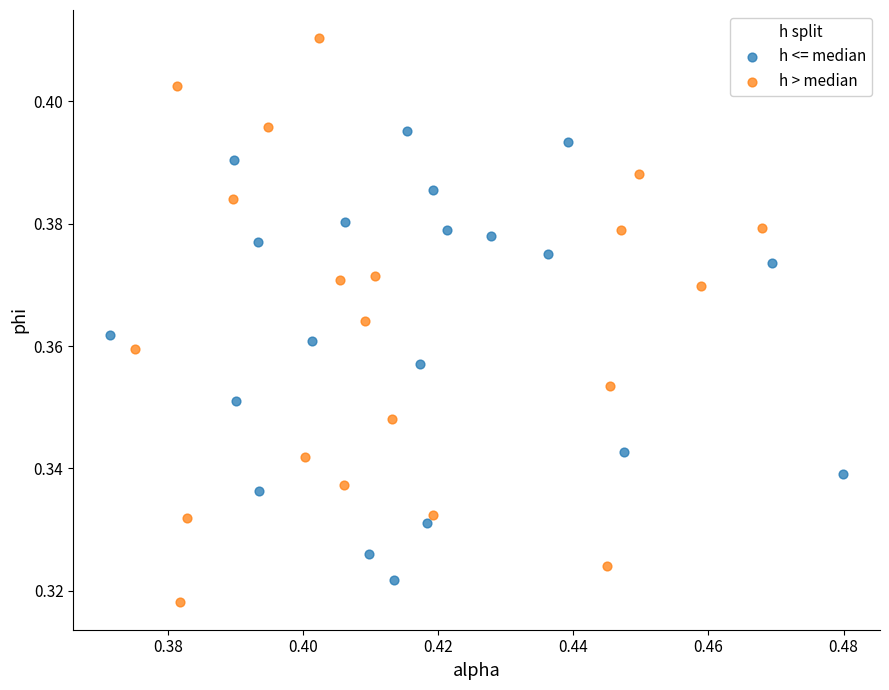

Which series has the widest spread of Y values?

h > median